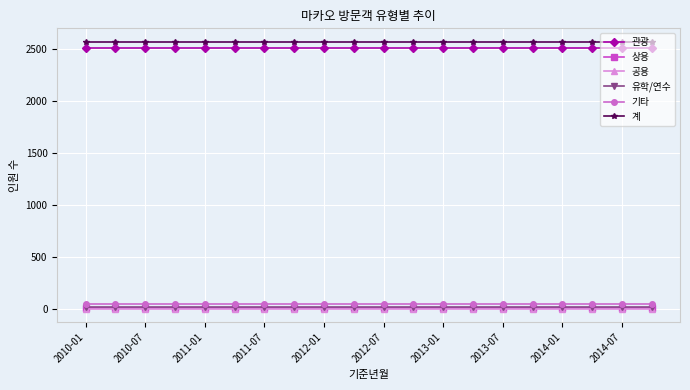

What are all the series names shown in the legend?

관광, 상용, 공용, 유학/연수, 기타, 계